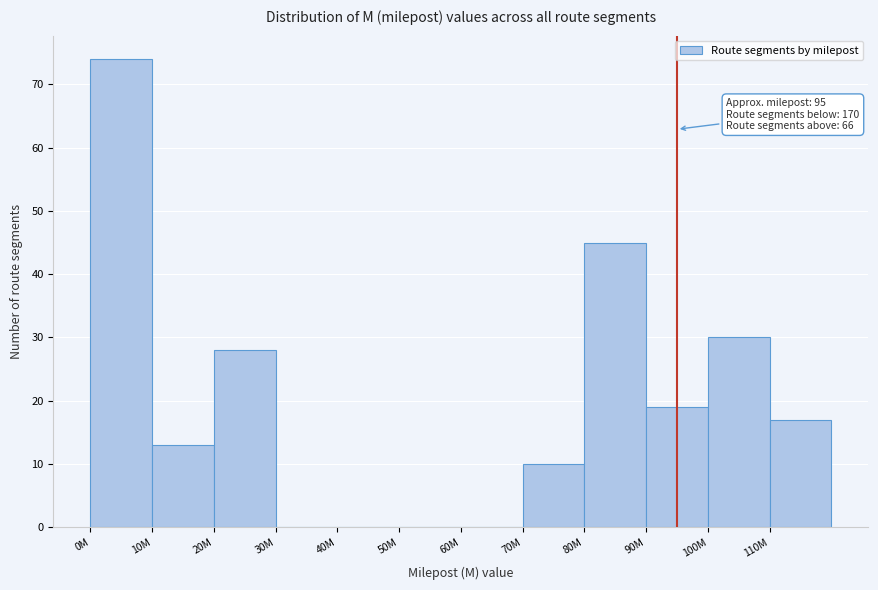

Reading right to left, list all the values displayed in this chart.

110M=17	100M=30	90M=19	80M=45	70M=10	60M=0	50M=0	40M=0	30M=0	20M=28	10M=13	0M=74